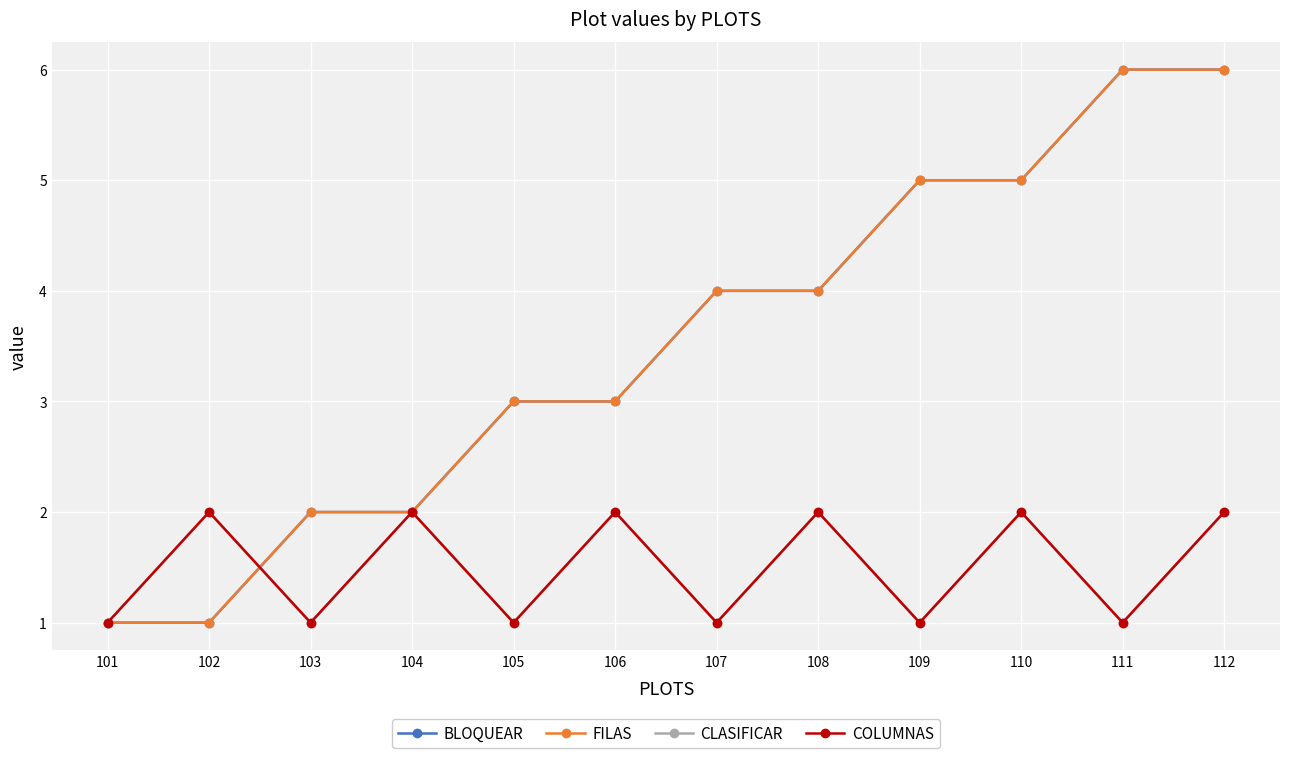

Where is the first local maximum for COLUMNAS?

102